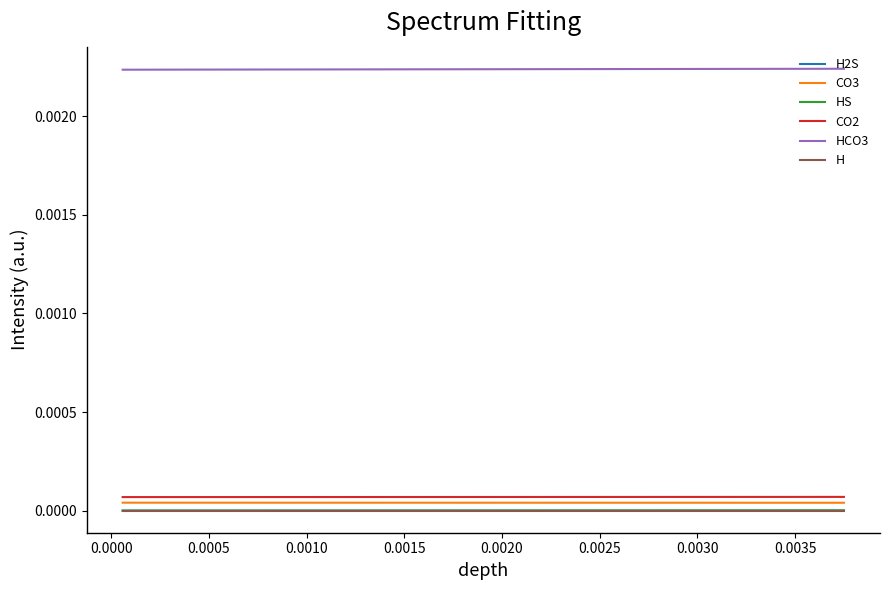

True or false: HCO3 and H2S intersect in this chart.

False